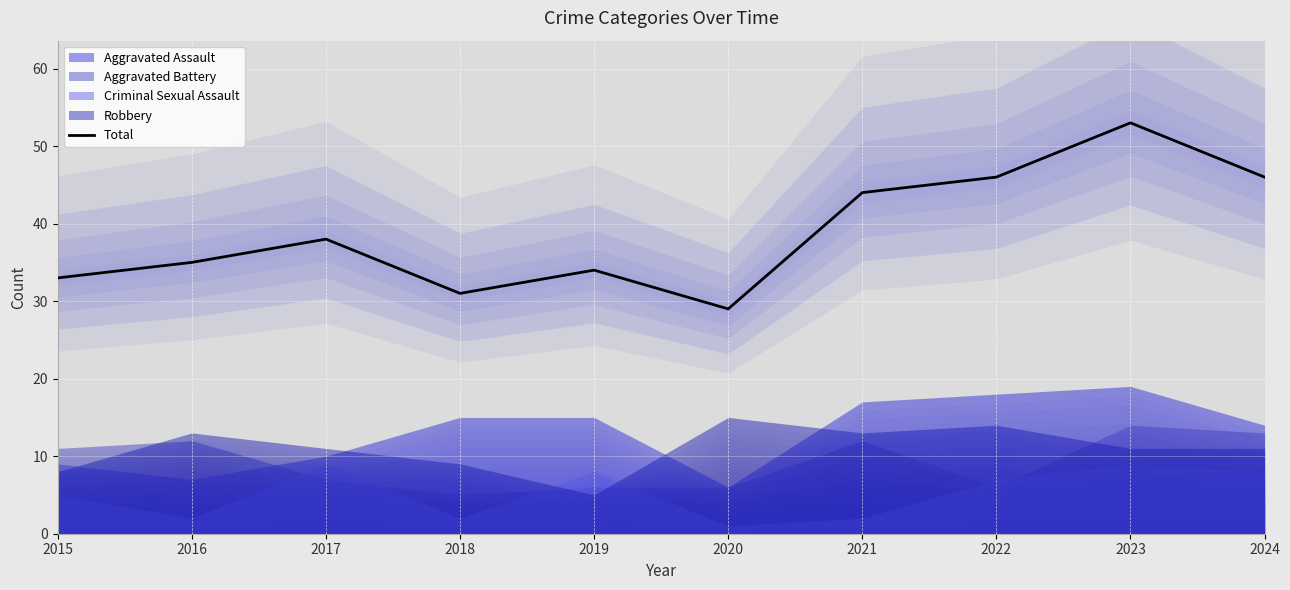

What is the sum of the values at 2017 and 2024?

84